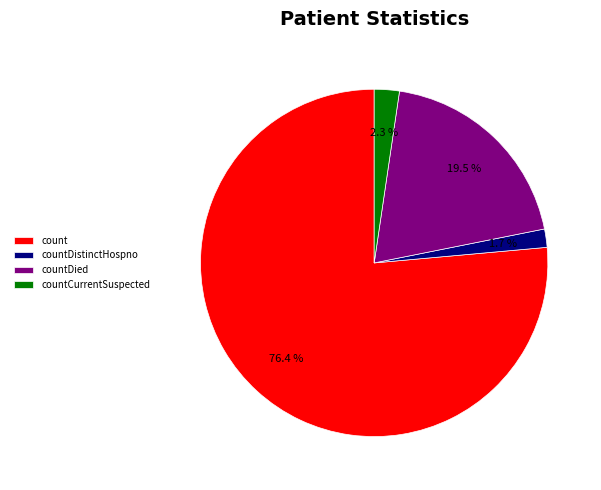

Rank the categories by value from highest to lowest.

count, countDied, countCurrentSuspected, countDistinctHospno